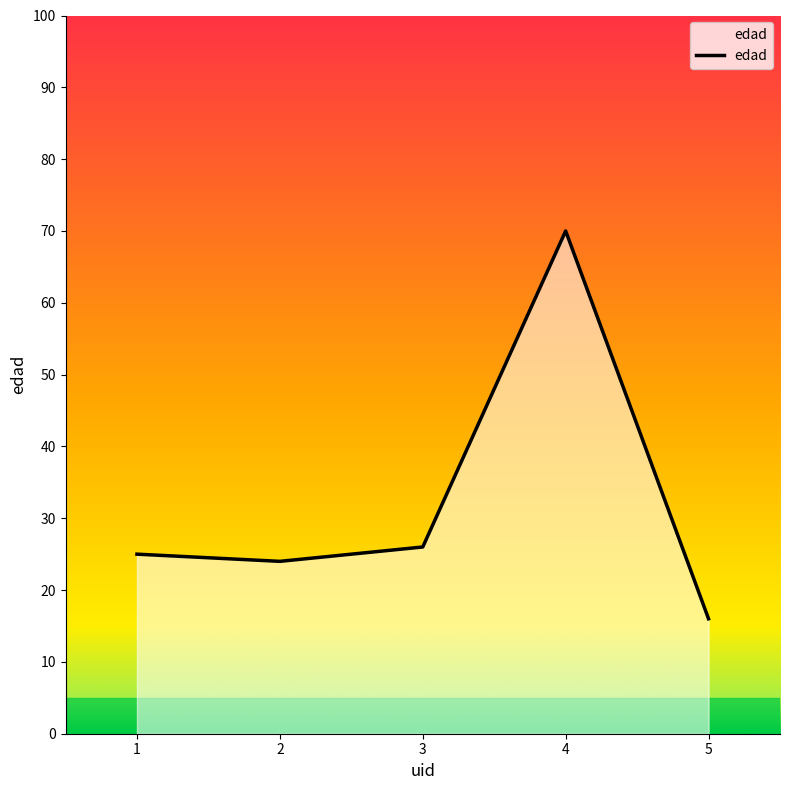

Rank the categories by value from highest to lowest.

4, 3, 1, 2, 5